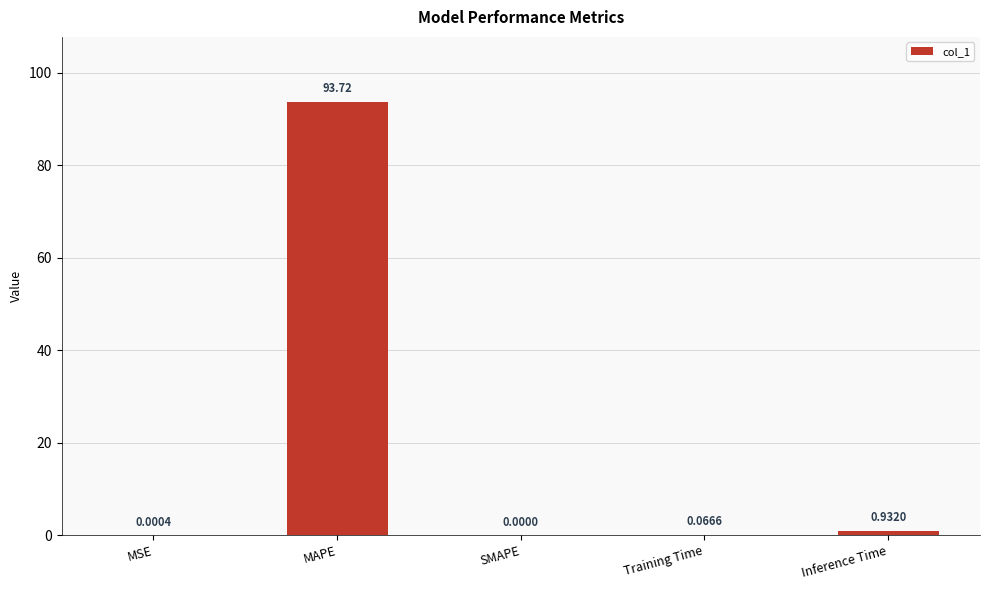

Which label corresponds to the largest value in the chart?

MAPE